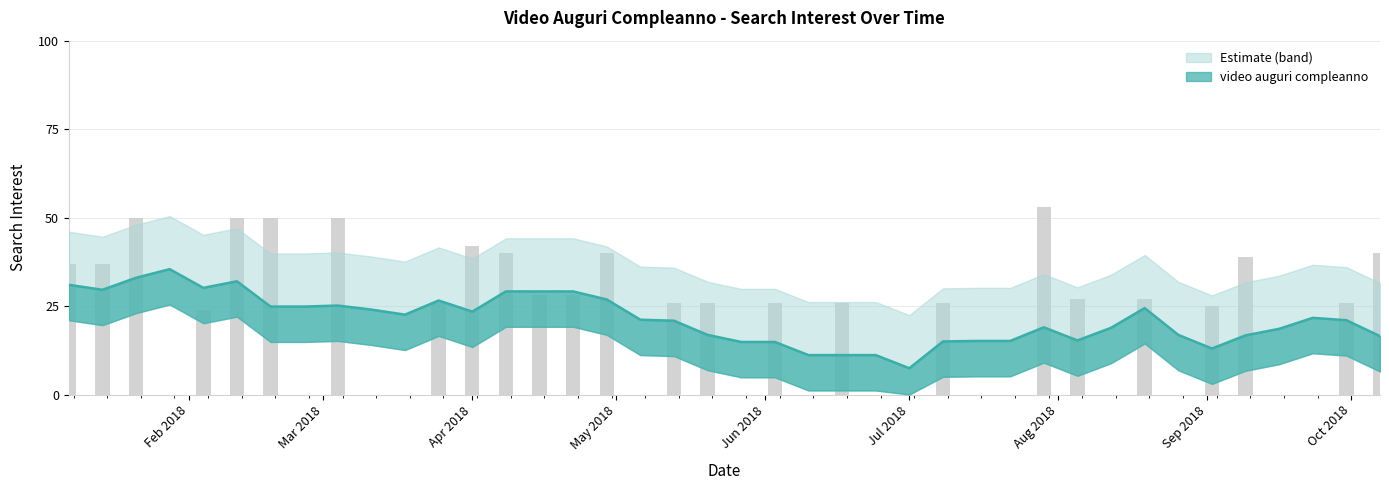

How many positive values are there?

25